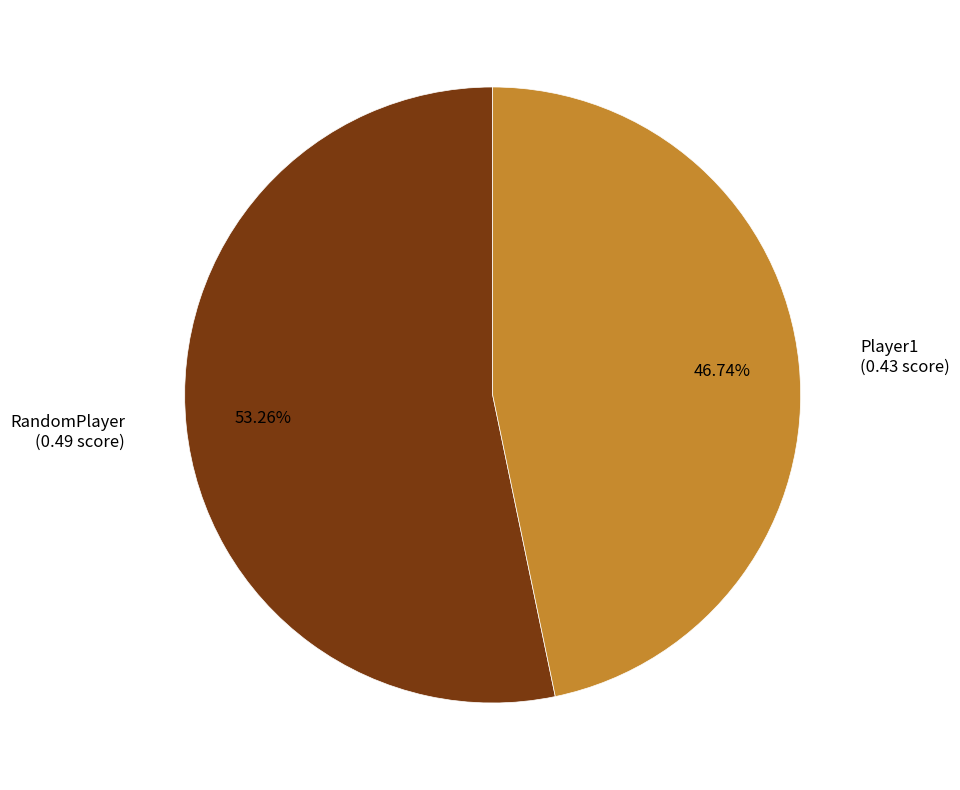

Is there a majority slice in this chart?

Yes